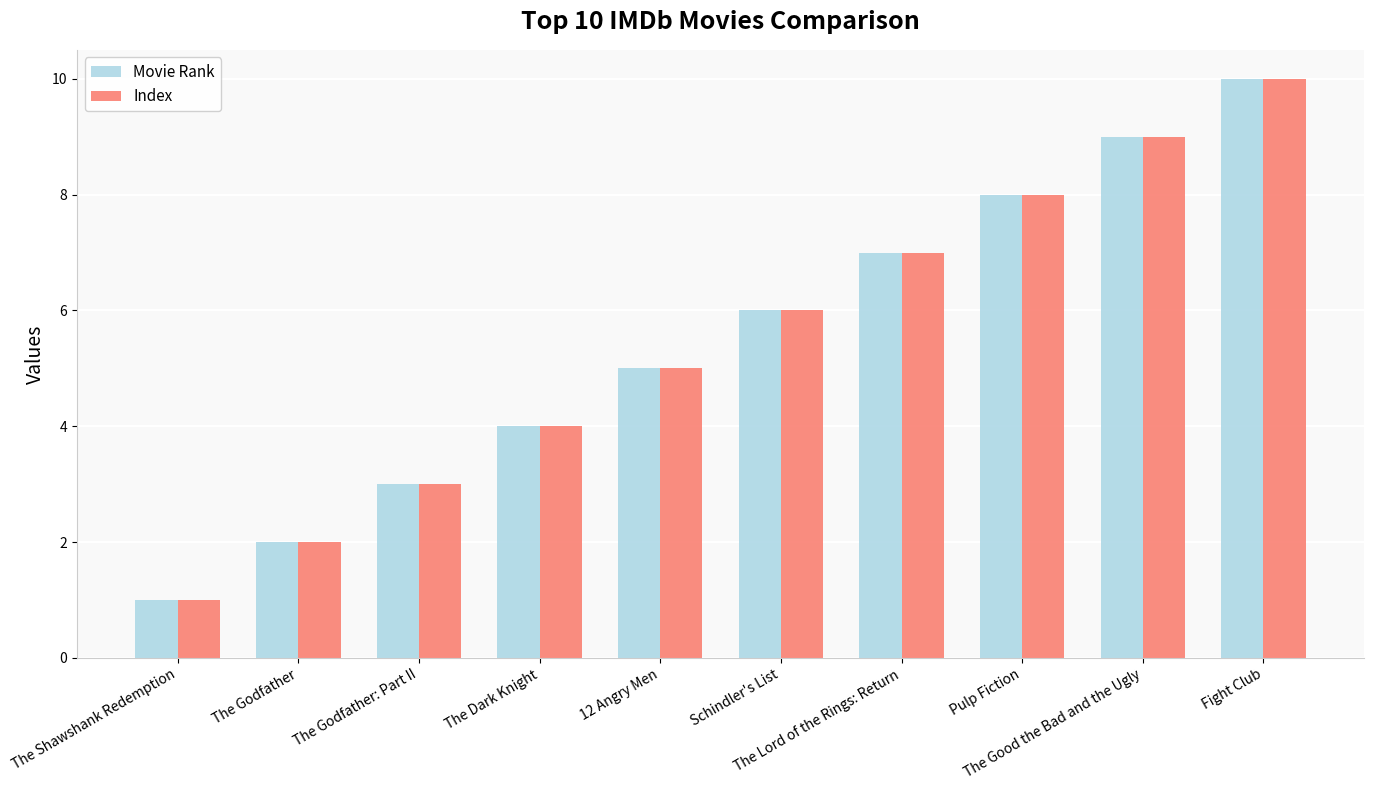

What is the average value of the Movie Rank series?

6